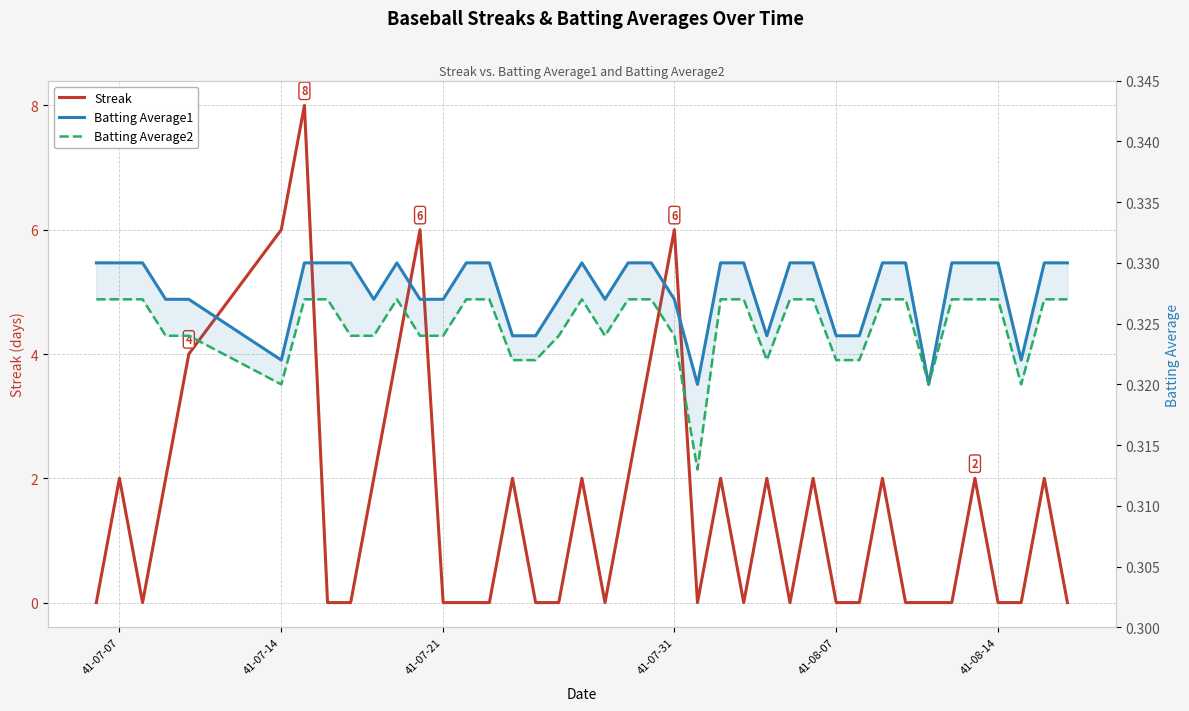

In Batting Average1, how many points are lower than both neighbors (excluding endpoints)?

7